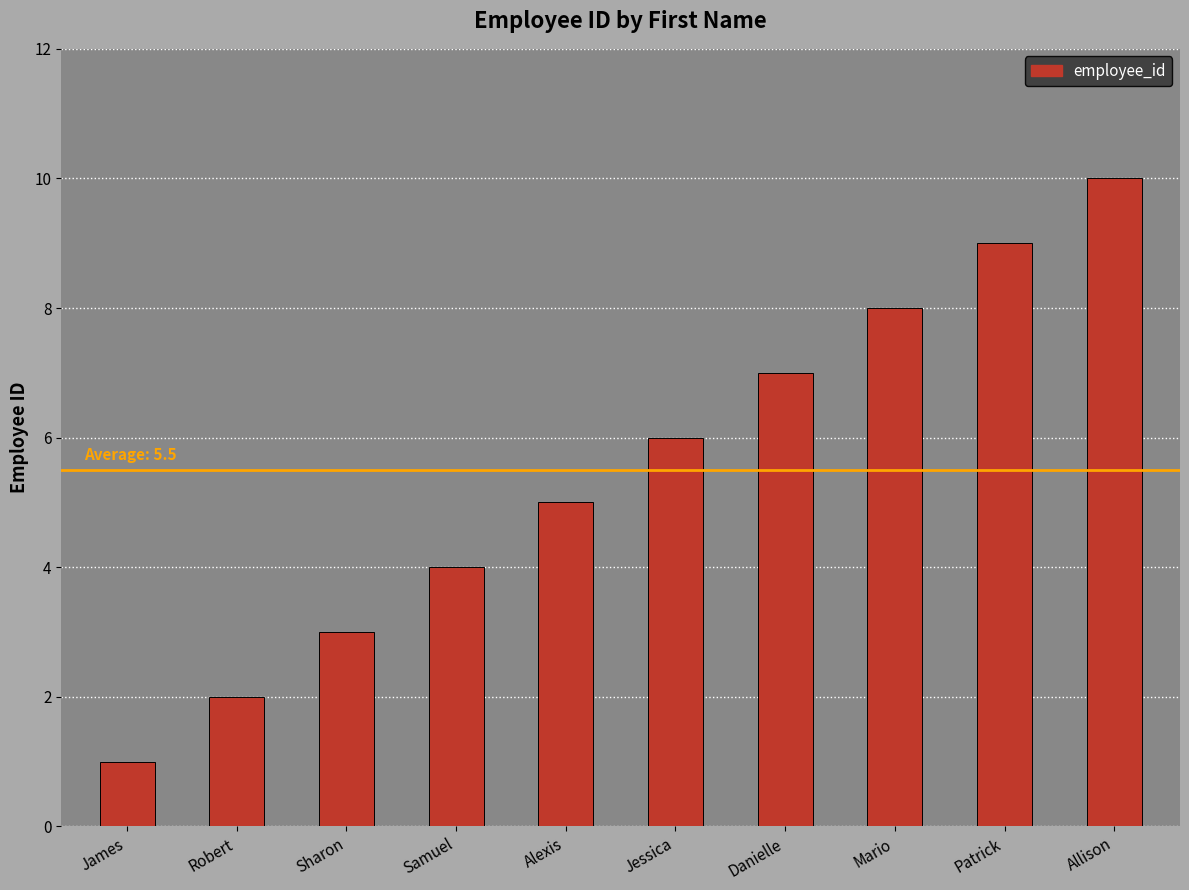

Reading right to left, list all the values displayed in this chart.

10	9	8	7	6	5	4	3	2	1